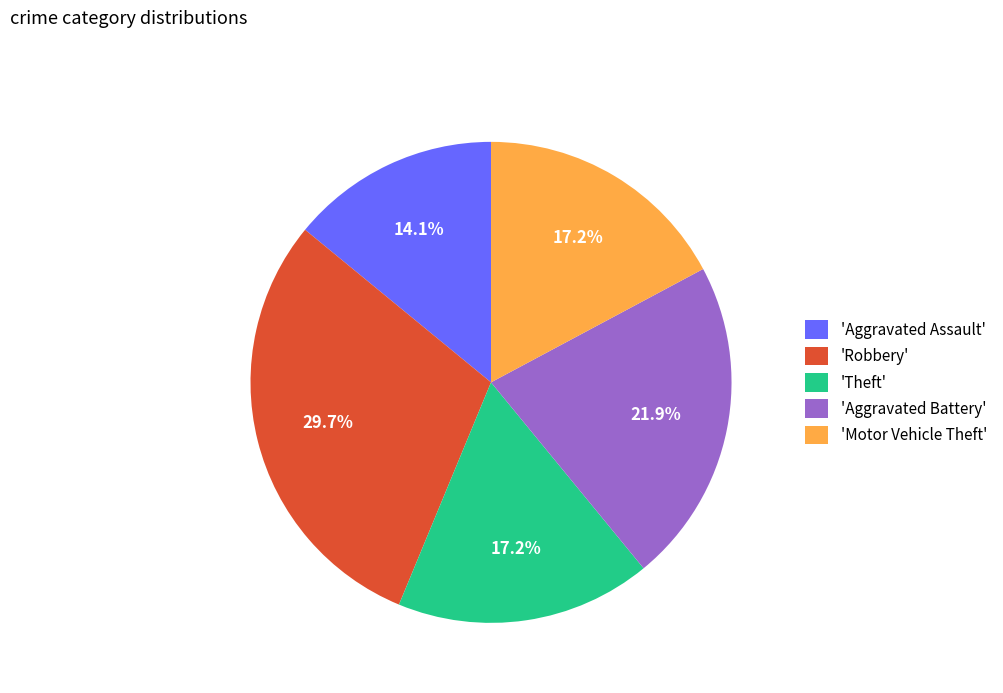

What is the largest slice in the pie chart?

'Robbery'